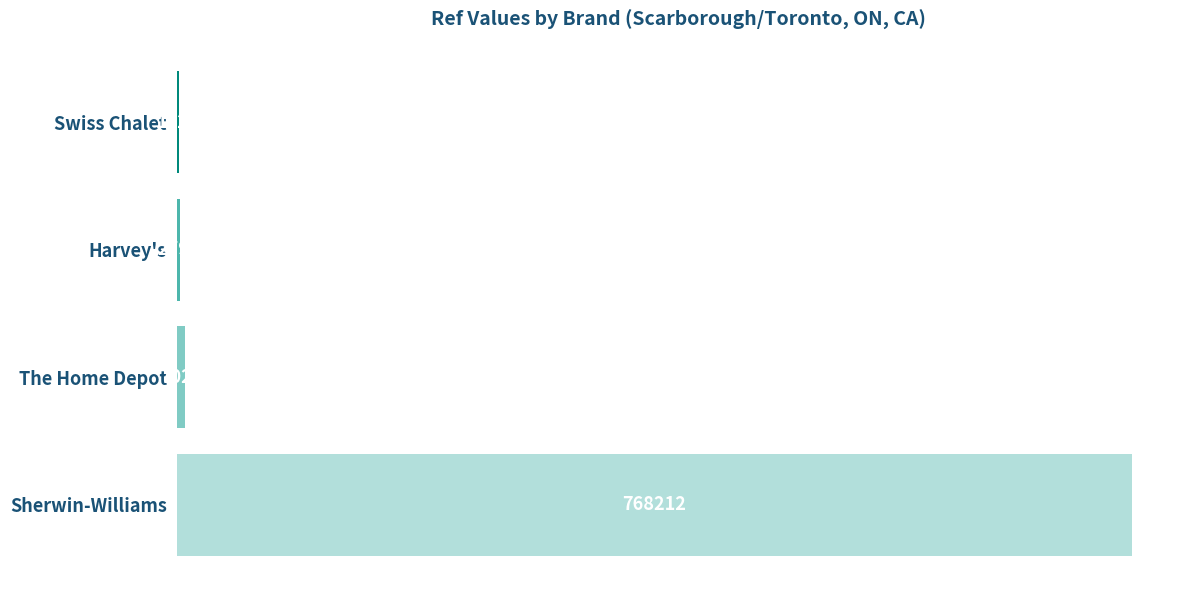

What is the greatest value displayed?

768212